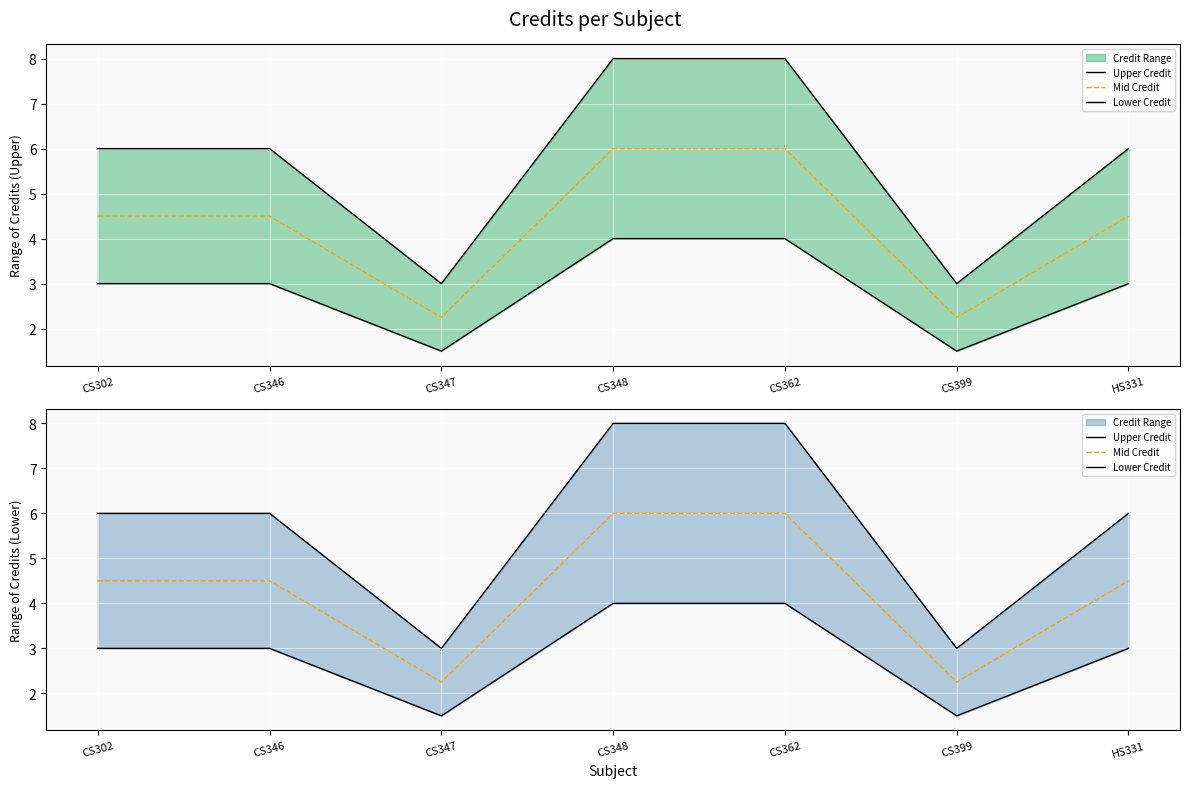

What is the total value across all series at CS362?

18.0